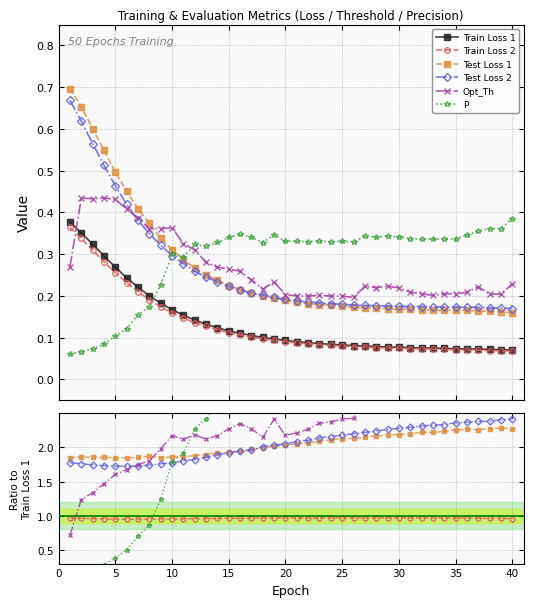

At how many categories does at least one series exceed 1?

40